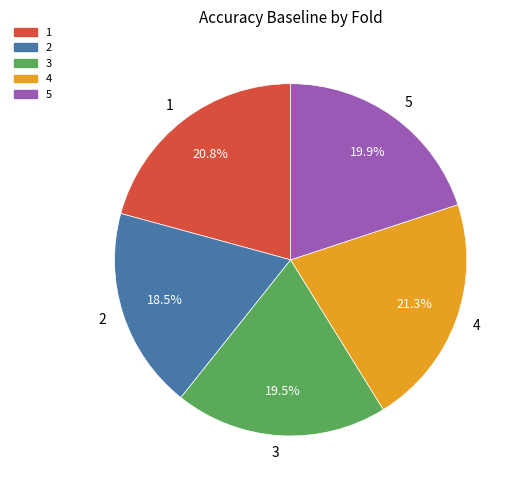

To the nearest percent, what percentage of the pie is 4?

21%